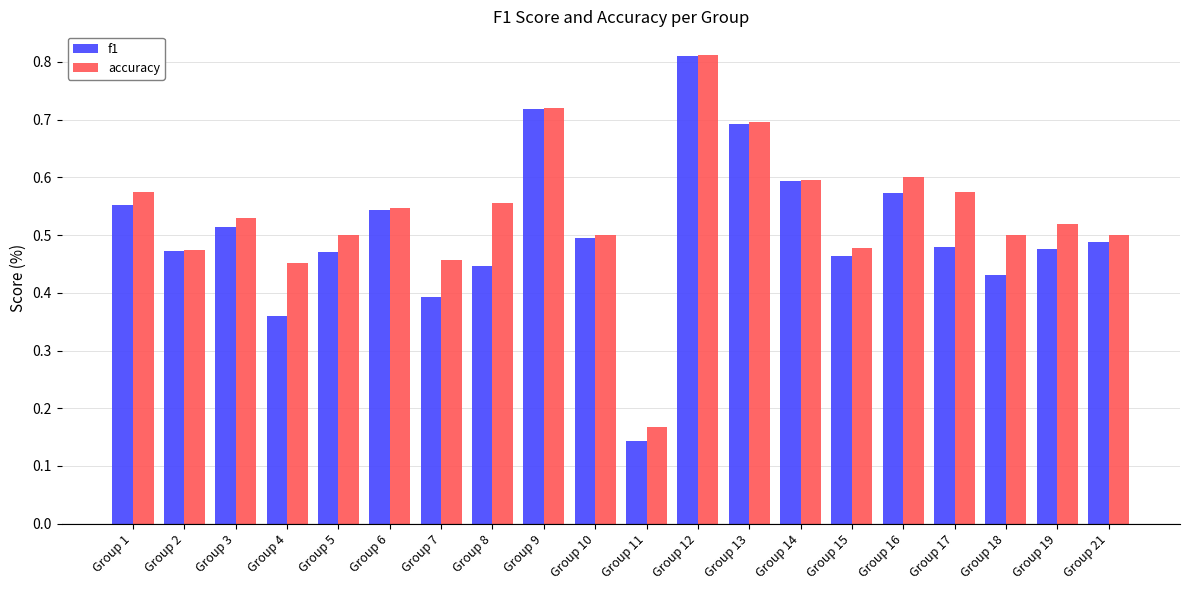

Is it true that accuracy equals 1.0 at Group 13?

False